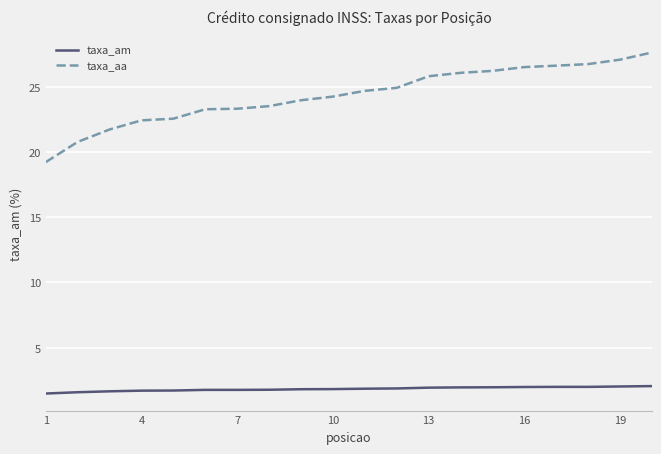

What is the difference between the maximum and minimum values in the taxa_aa series?

8.4